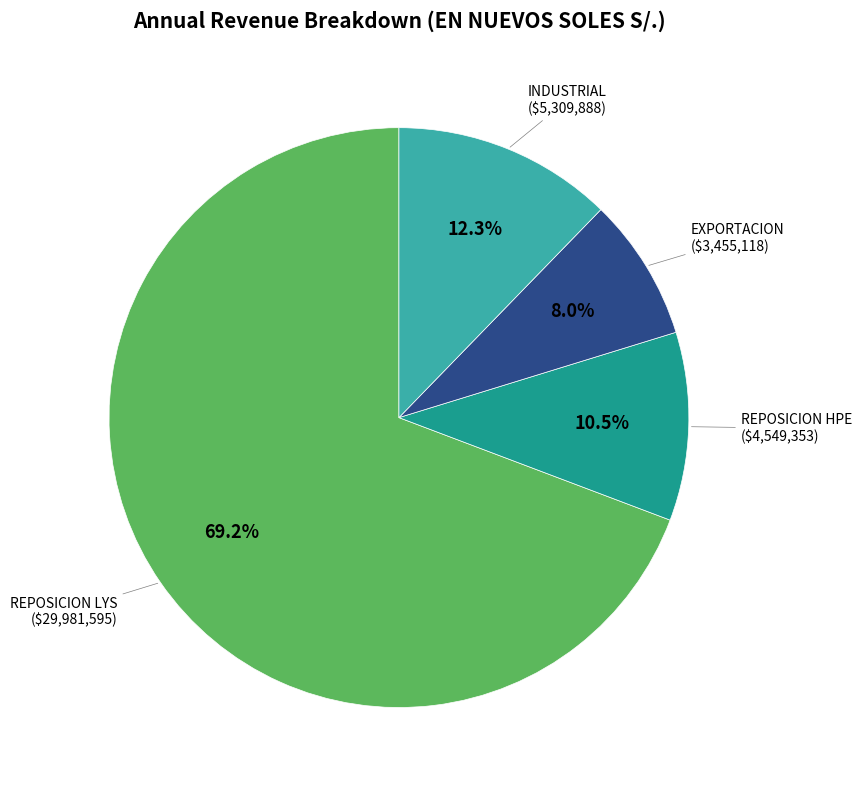

Is there a majority slice in this chart?

Yes